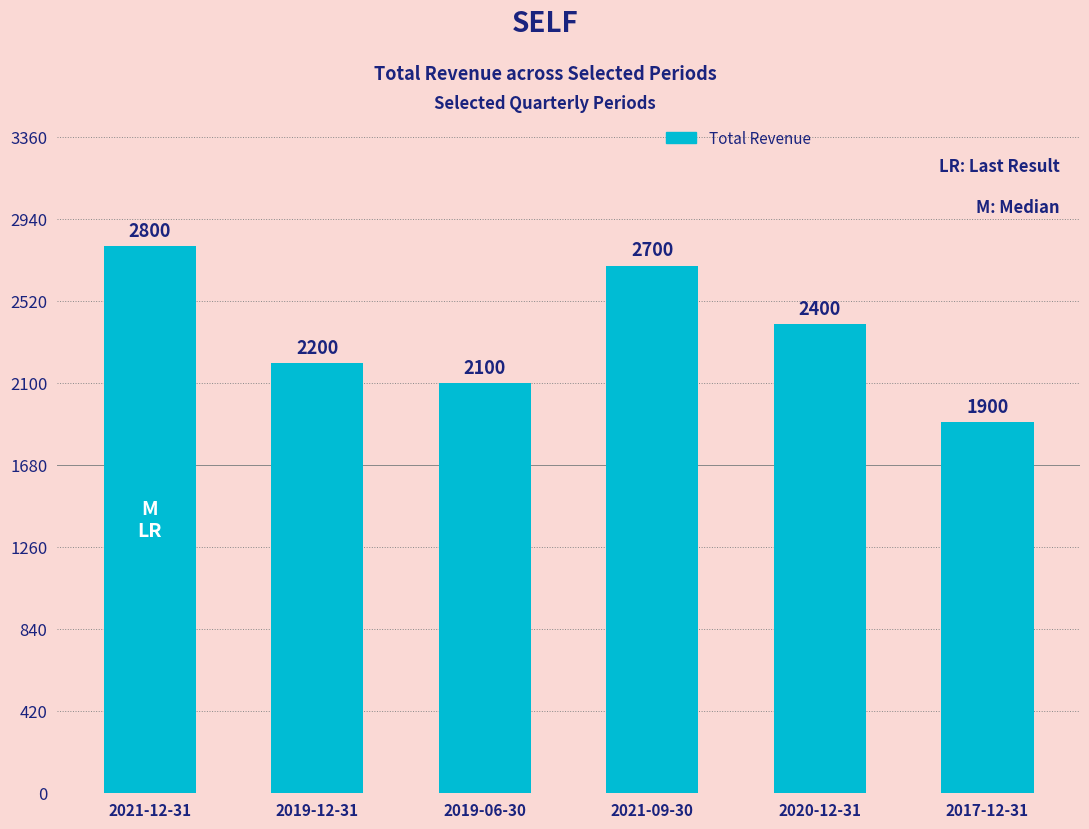

How many data points does each series have?

6